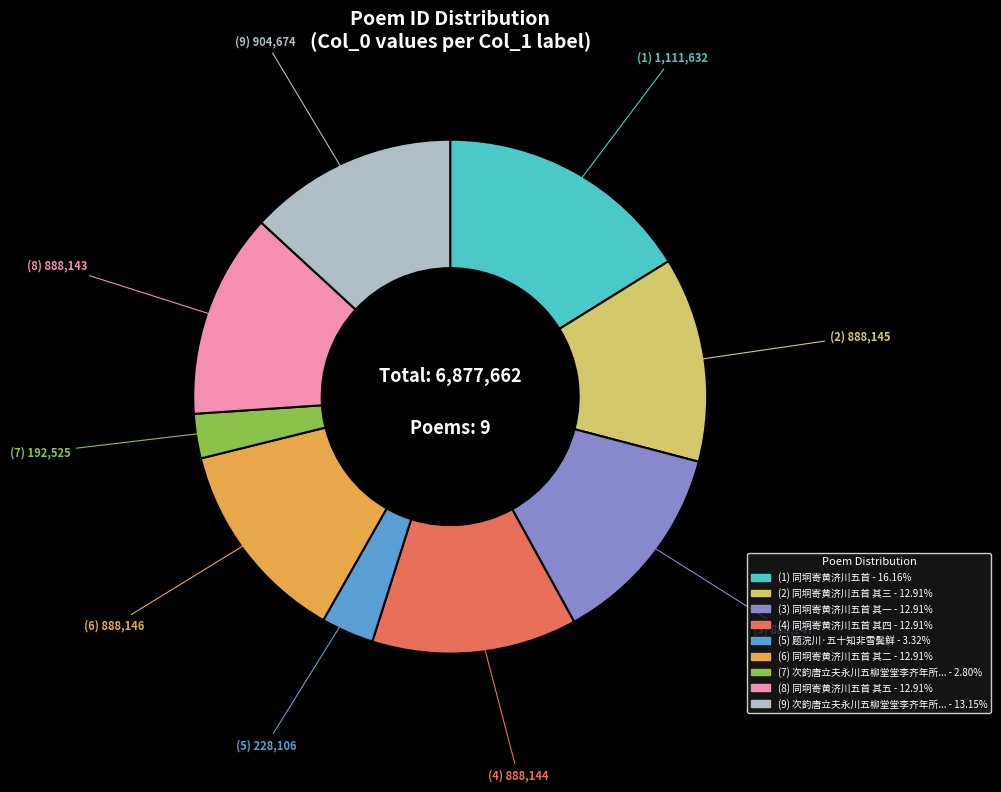

Is there any slice that represents more than half of the pie?

No